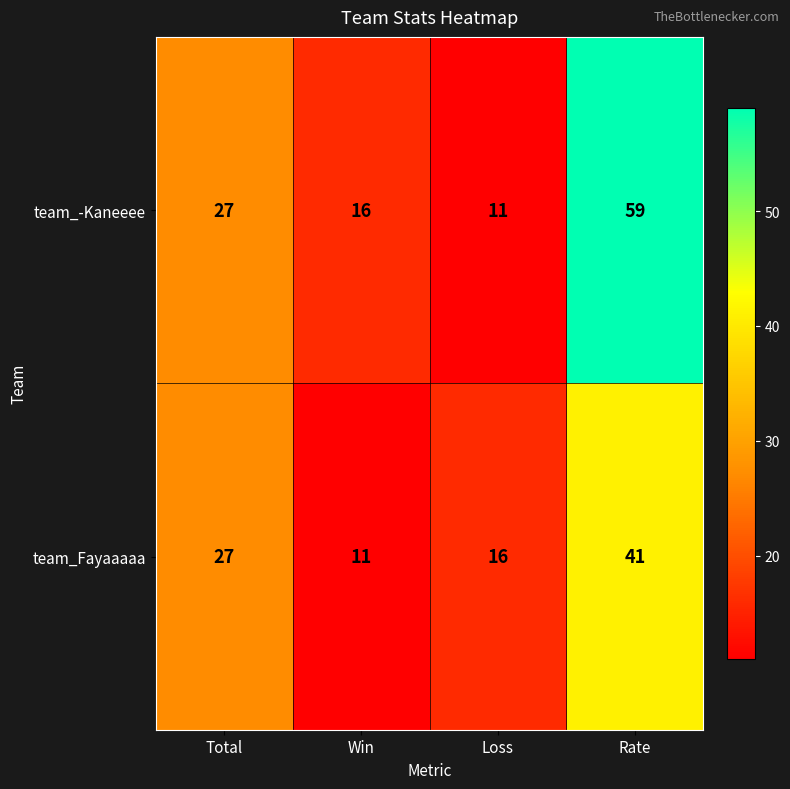

Count the team_-Kaneeee values in the range 16 to 59.

3